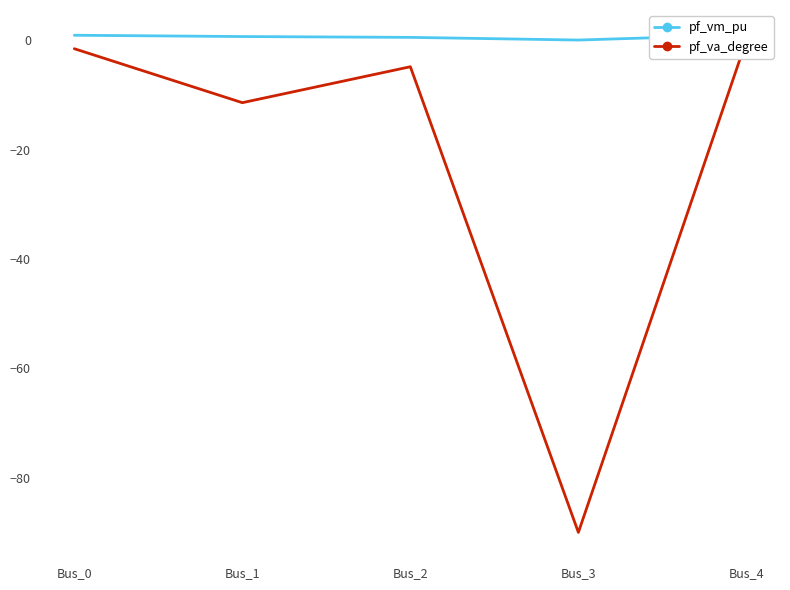

Is the value of pf_vm_pu at Bus_1 greater than the value of pf_va_degree at Bus_1?

Yes